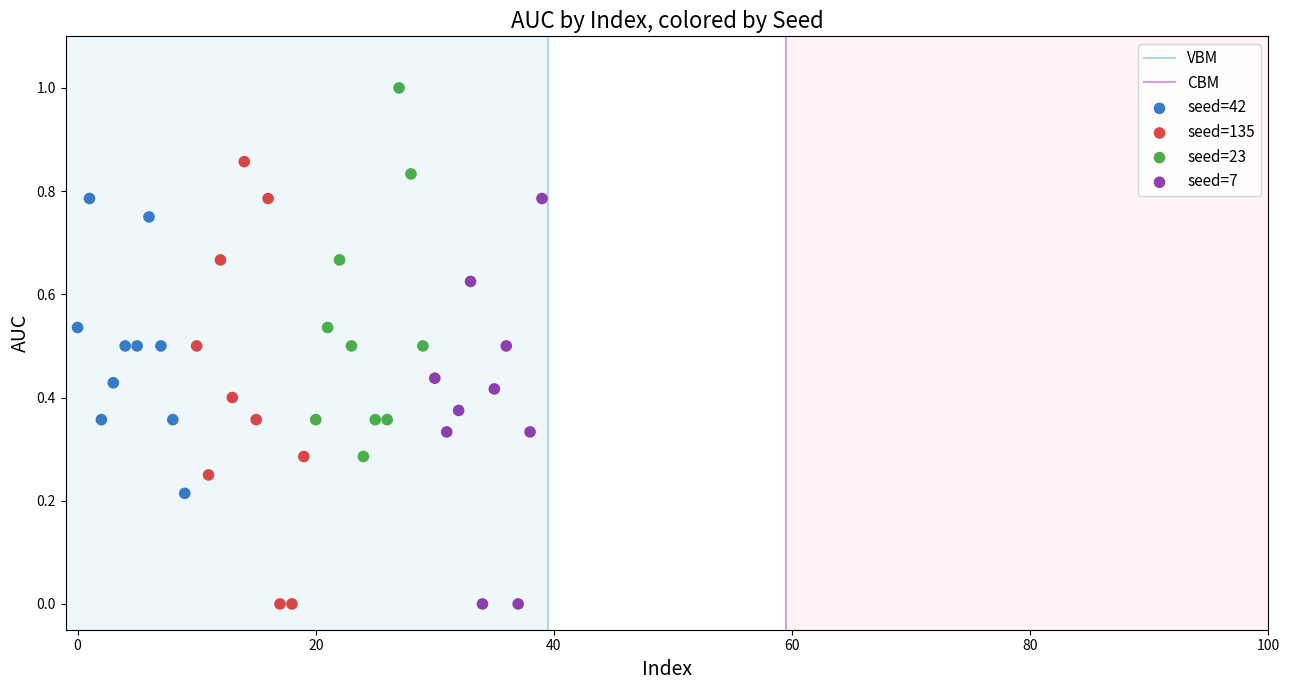

Which series has the largest Y range (max minus min)?

seed=135